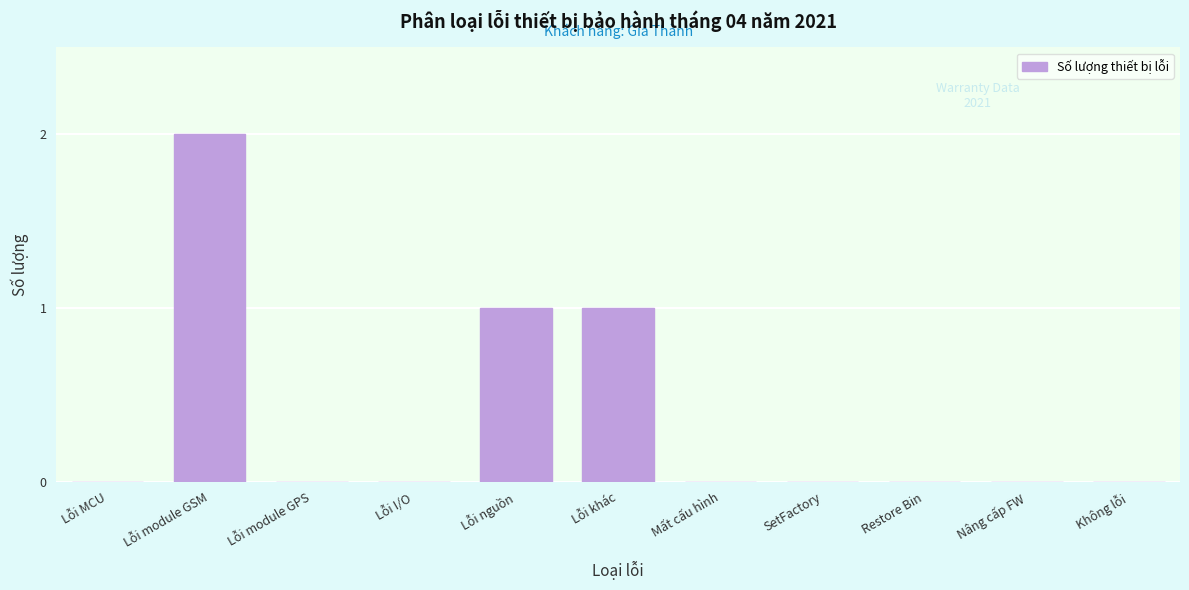

Reading right to left, list all the values displayed in this chart.

Không lỗi=0	Nâng cấp FW=0	Restore Bin=0	SetFactory=0	Mất cấu hình=0	Lỗi khác=1	Lỗi nguồn=1	Lỗi I/O=0	Lỗi module GPS=0	Lỗi module GSM=2	Lỗi MCU=0